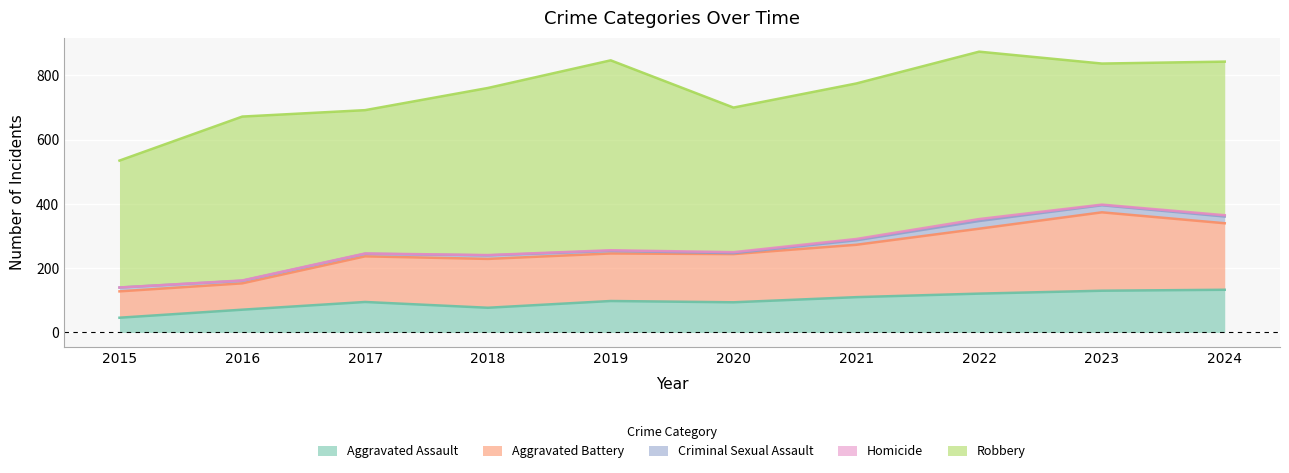

At which category does Criminal Sexual Assault reach its first local valley?

2020